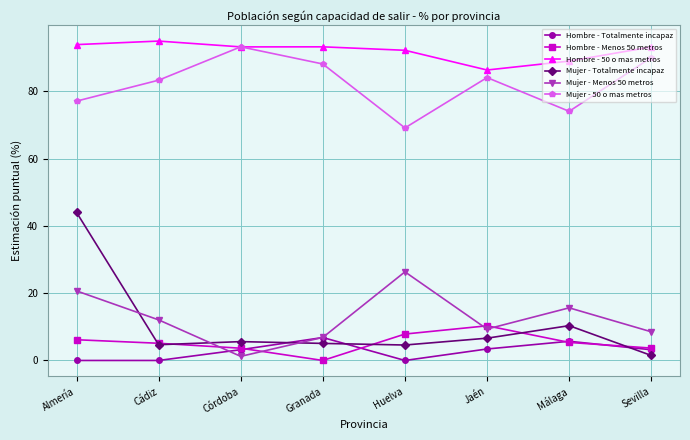

What is the label of the 6th point from the left?

Jaén